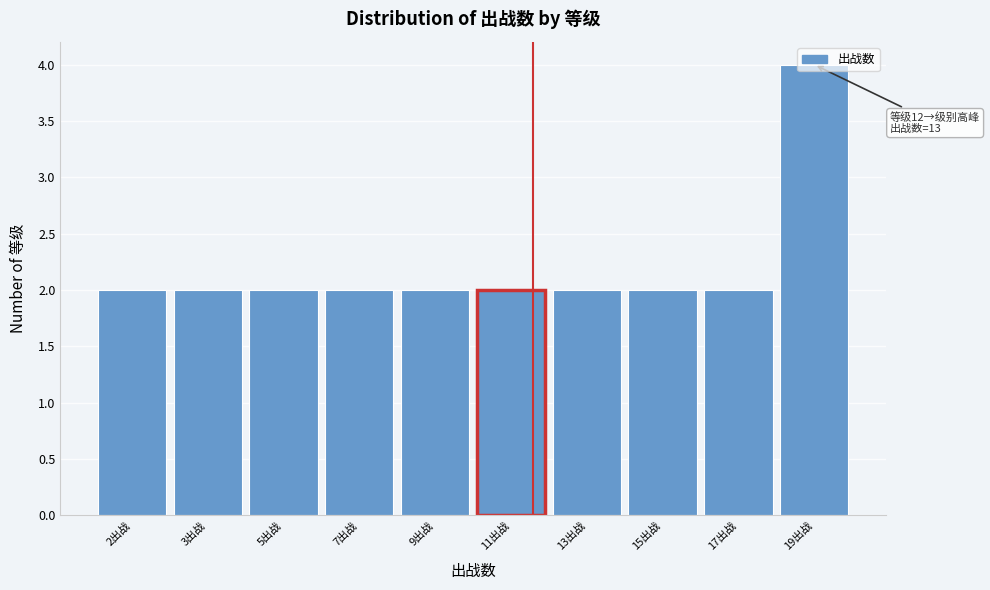

What is the sum of all values?

22